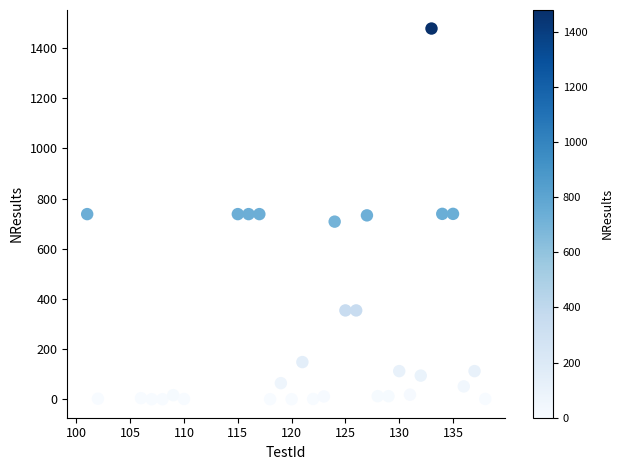

What is the range of X values (max minus min)?

37